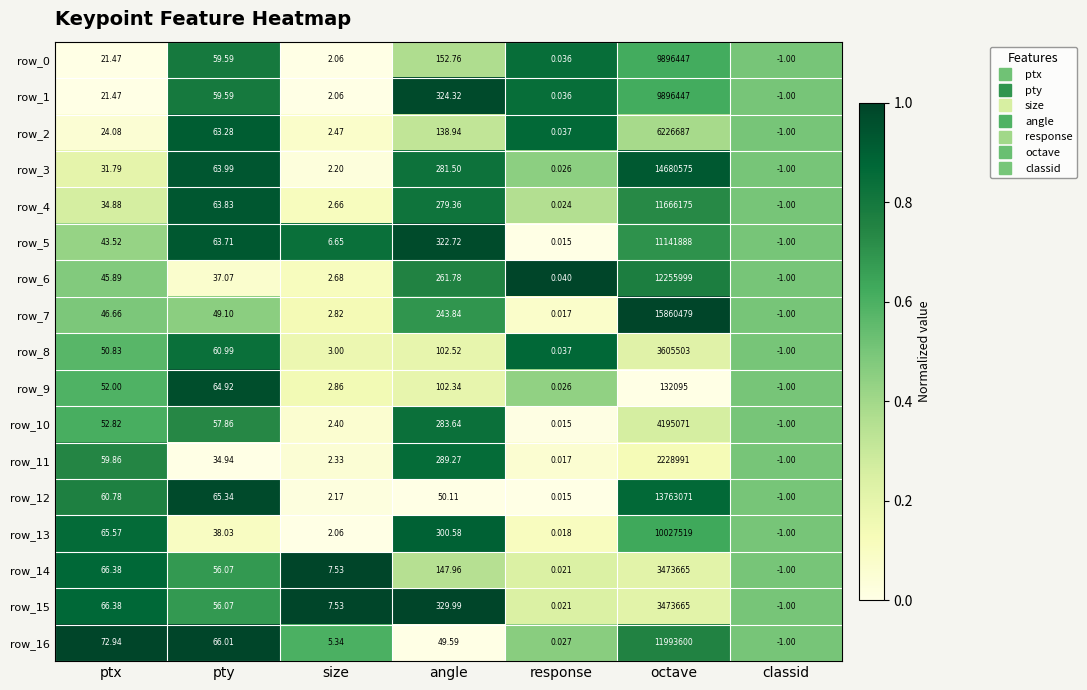

Where is row_6 nearest to the value 6127999?

angle